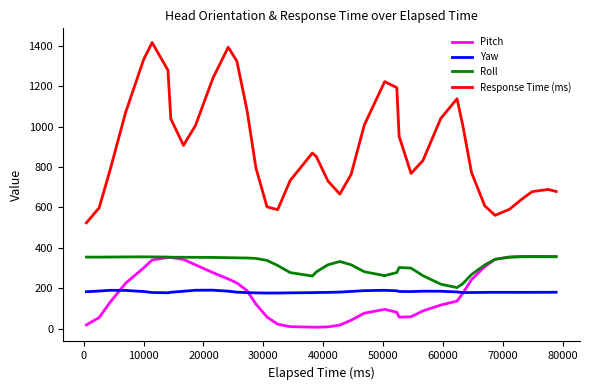

Which series has the largest total across all categories?

Response Time (ms)